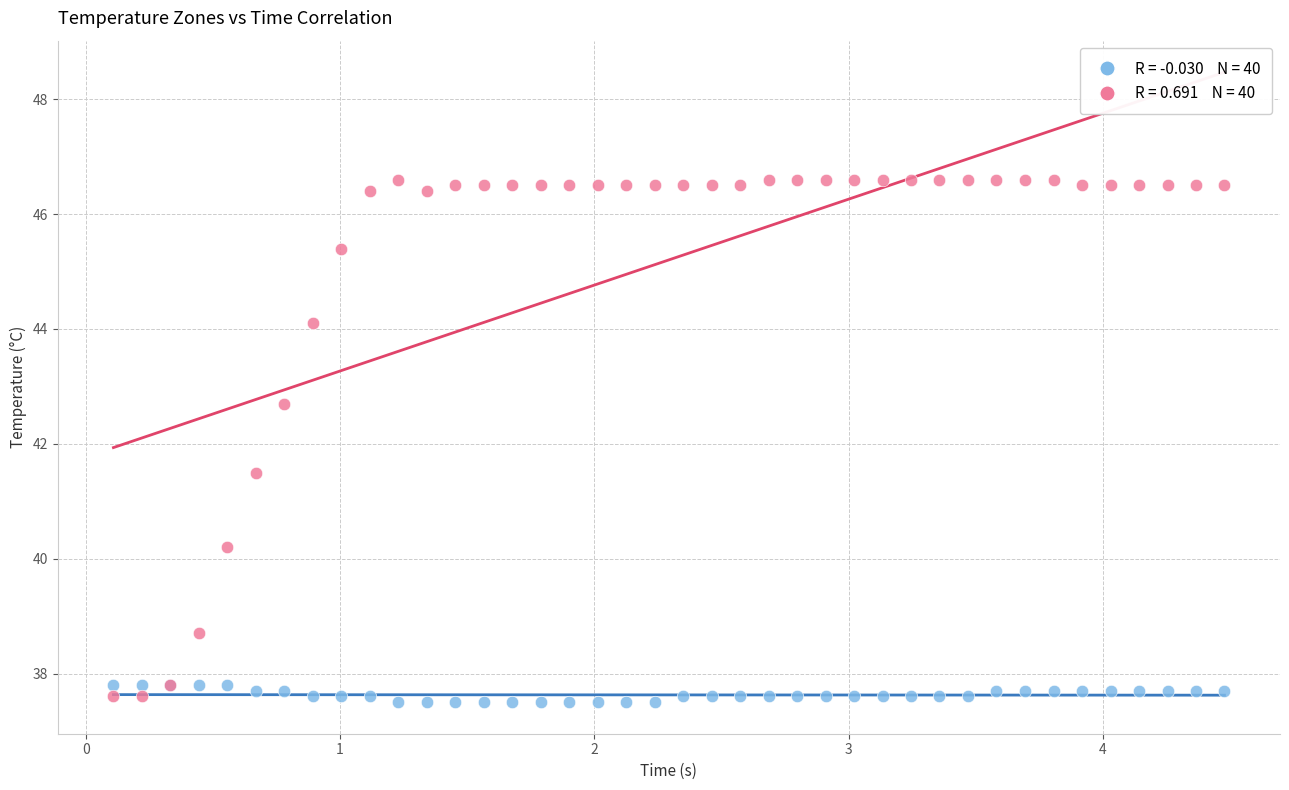

Across all series, what Y value is closest to 42?

41.5